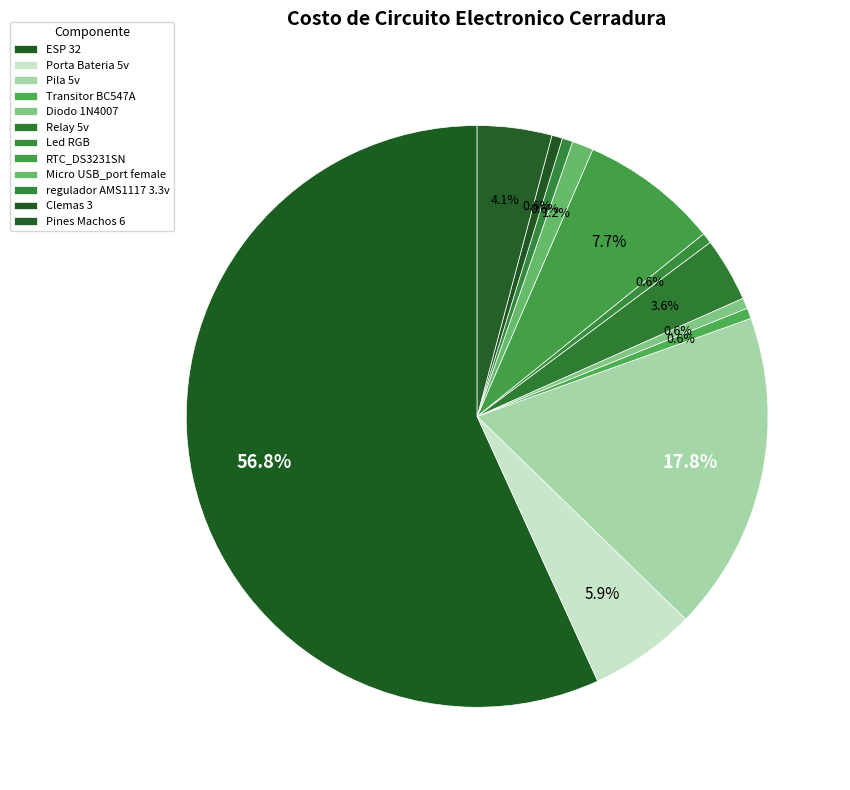

What is the largest slice in the pie chart?

ESP 32